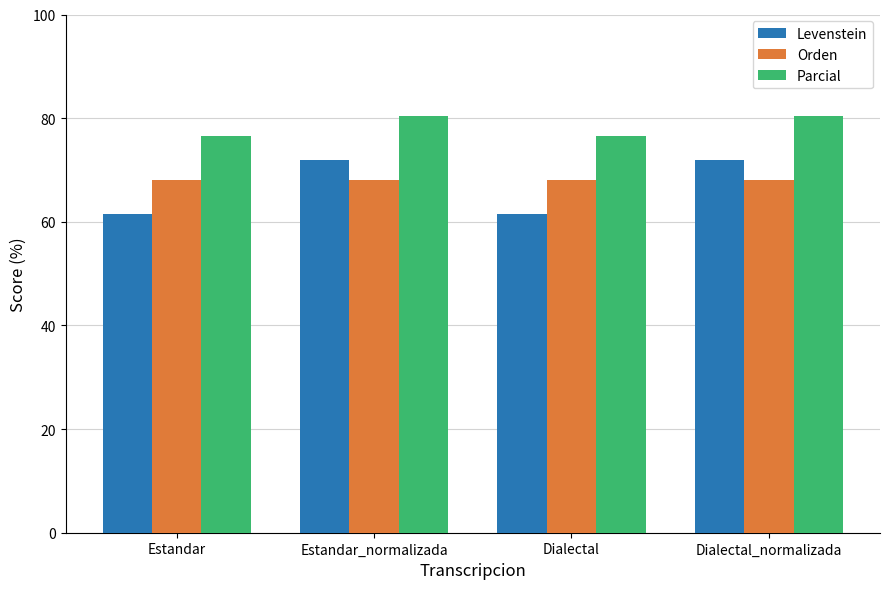

Read the Orden value at Dialectal_normalizada.

68.0